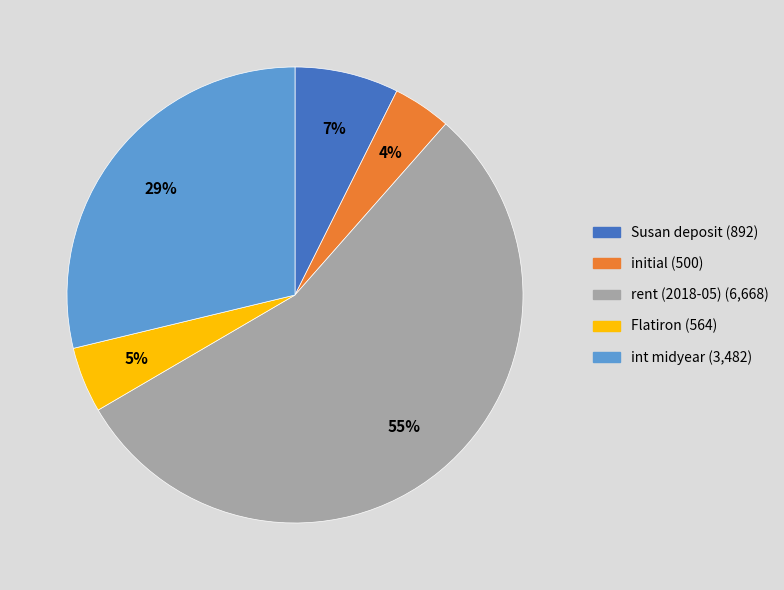

How many slices are in this pie chart?

5